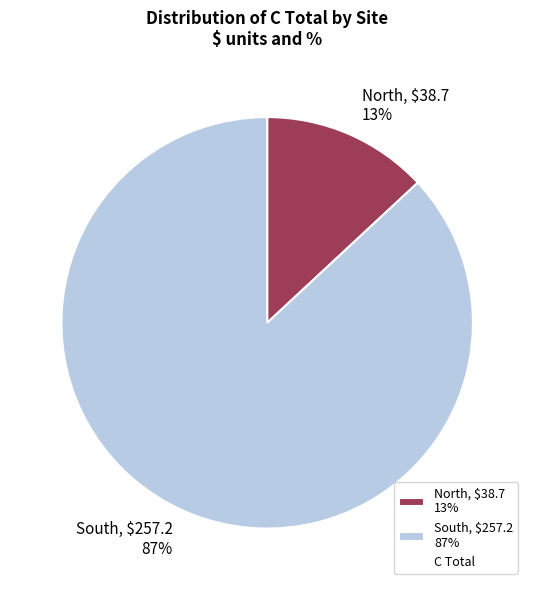

The North, $38.7 13% slice represents 19% of the pie. True or false?

False